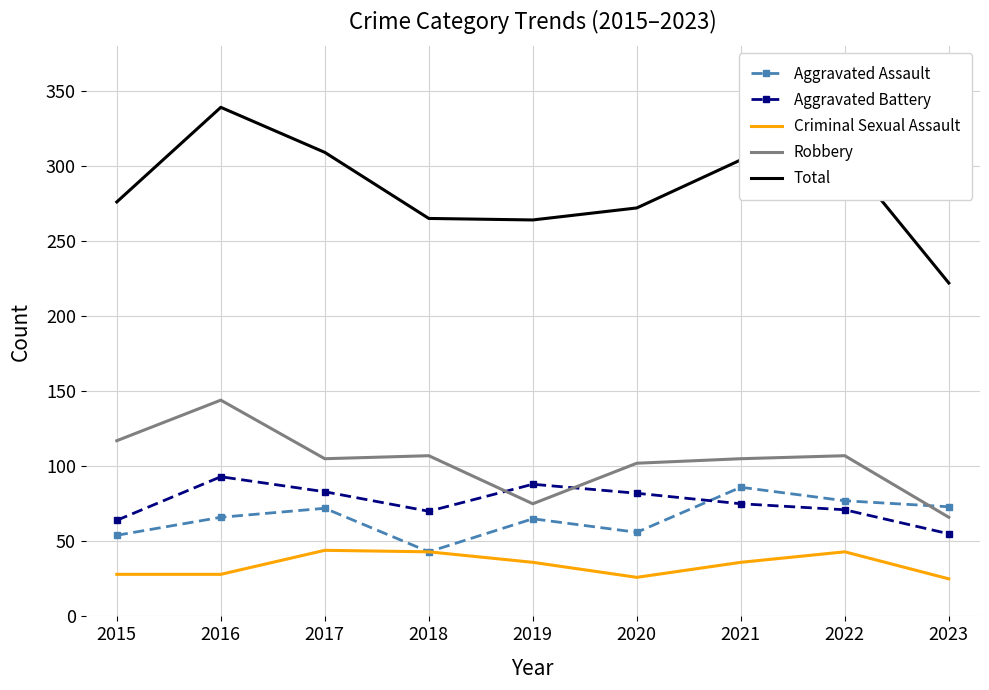

What is the average value of the Aggravated Battery series?

76